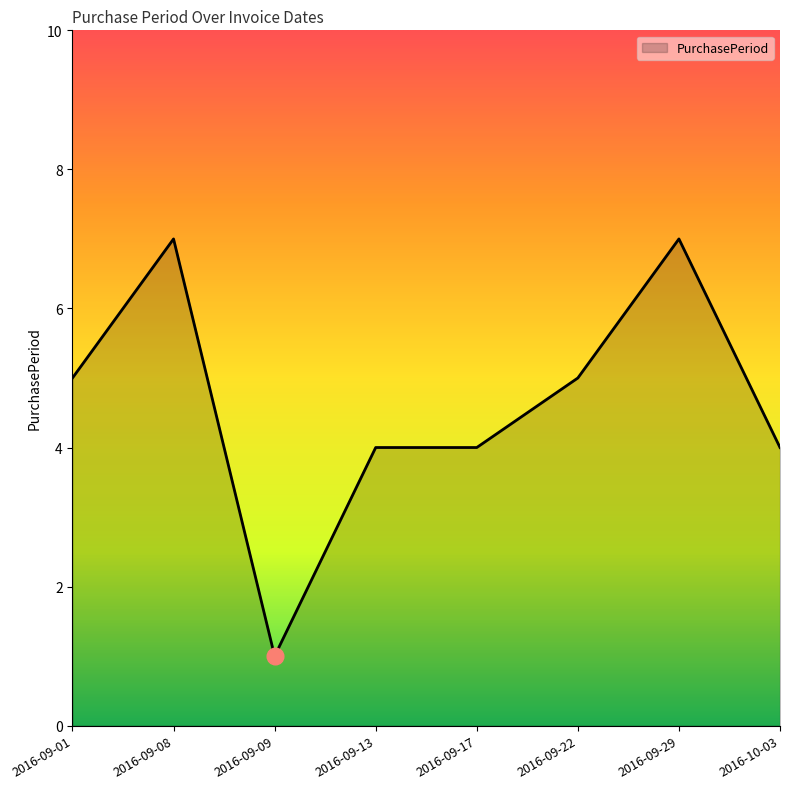

At which category does the data reach its first local valley?

2016-09-09